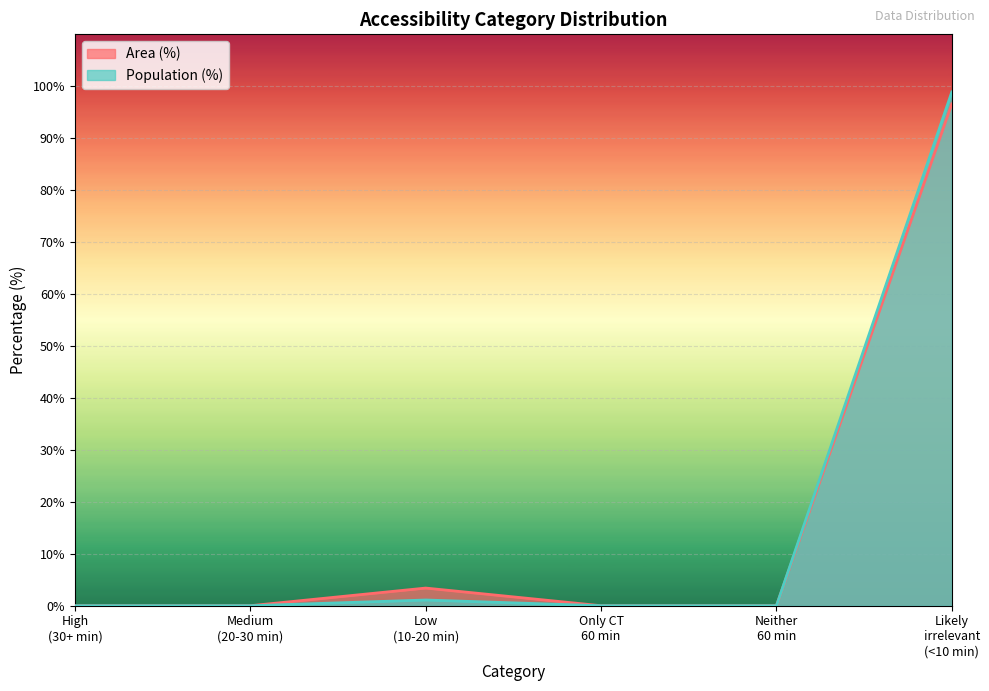

List the series in order of their peak value, lowest first.

Area (%), Population (%)